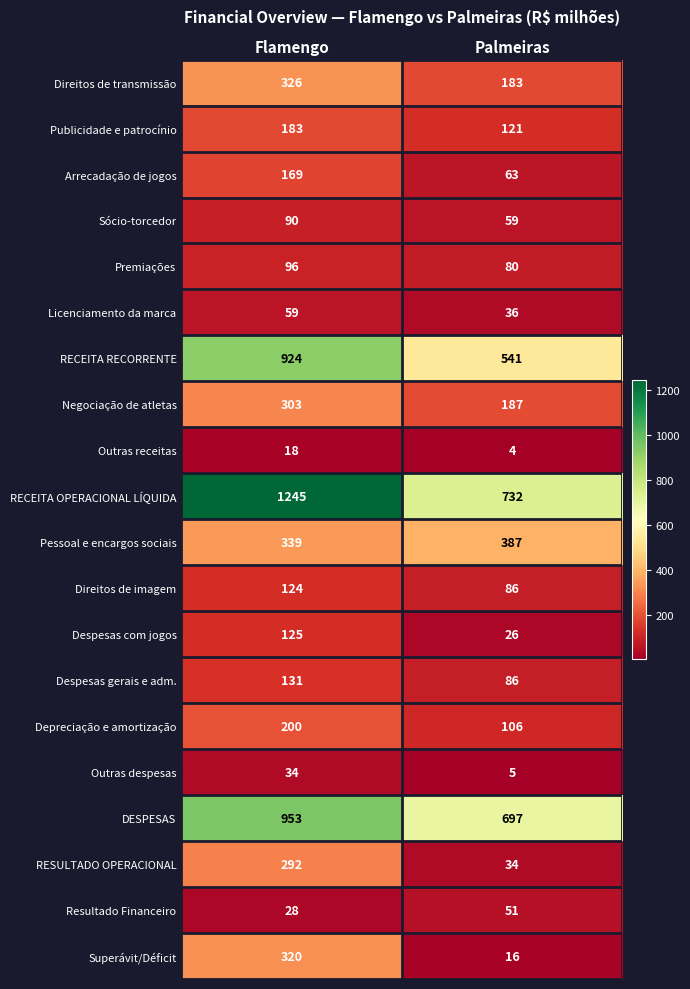

The value of RESULTADO OPERACIONAL at Palmeiras is 34. True or false?

True